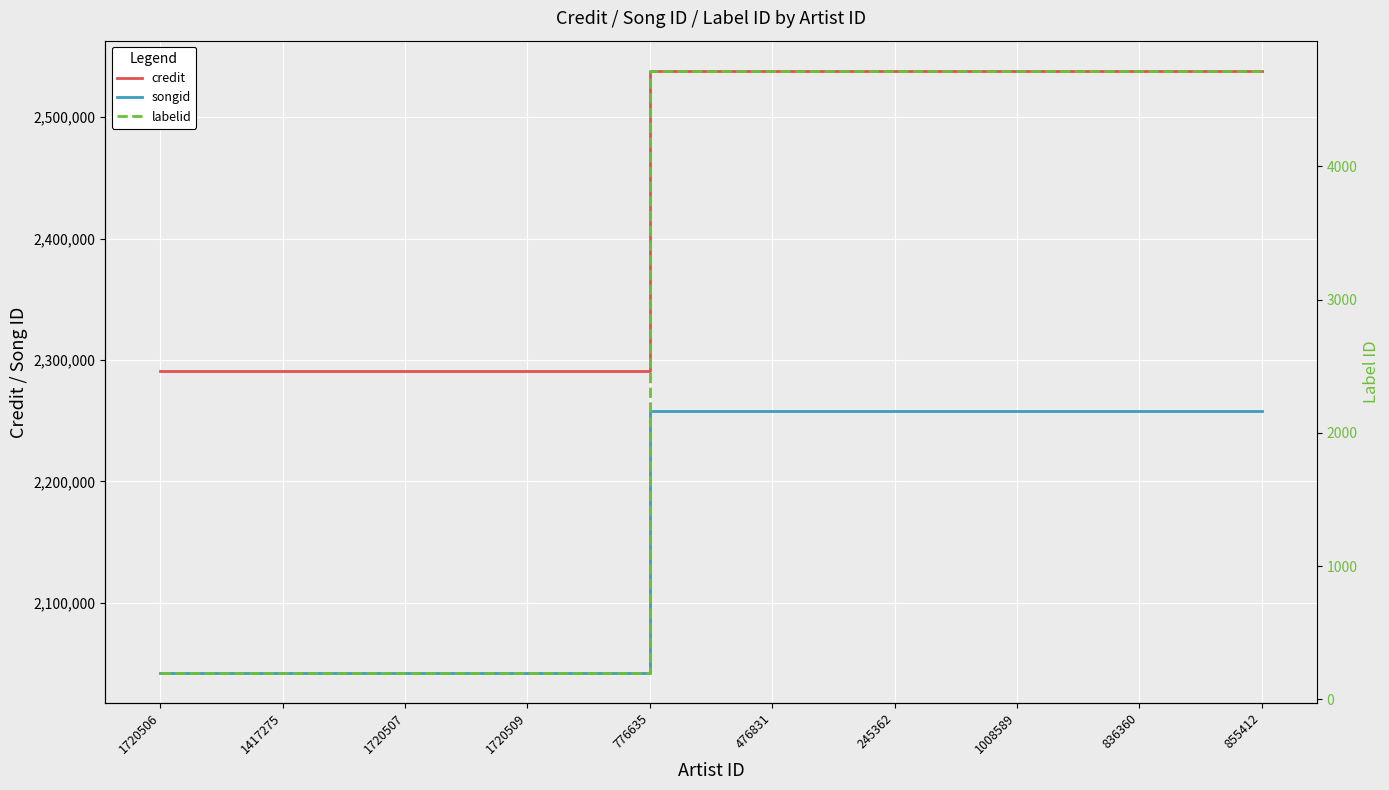

What is the spread (max minus min) of values at 476831?

2533539